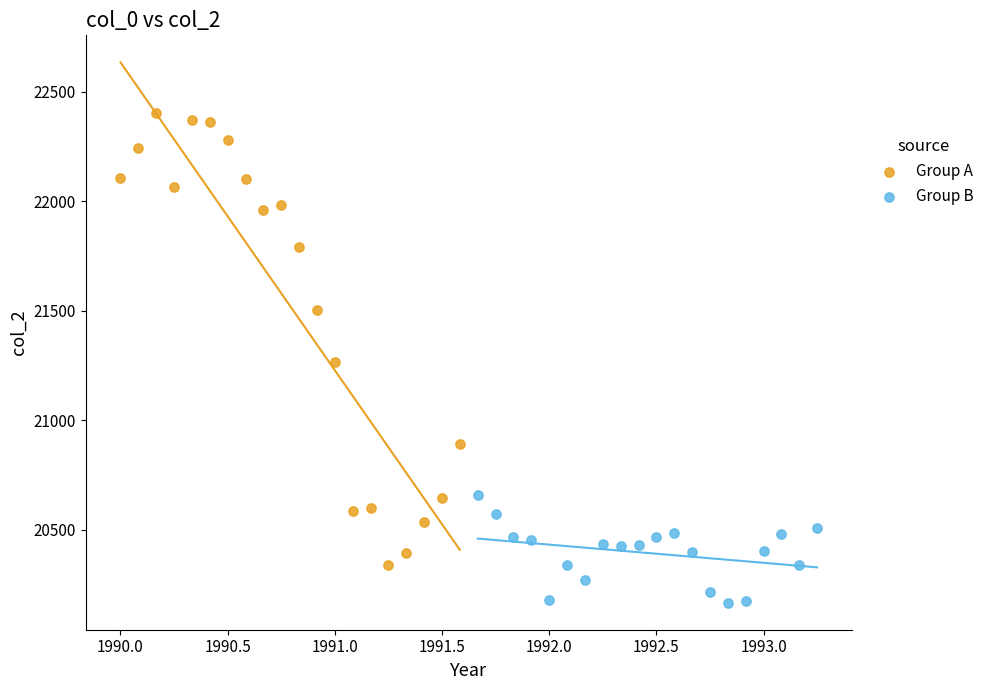

Which series contains the highest Y value?

Group A